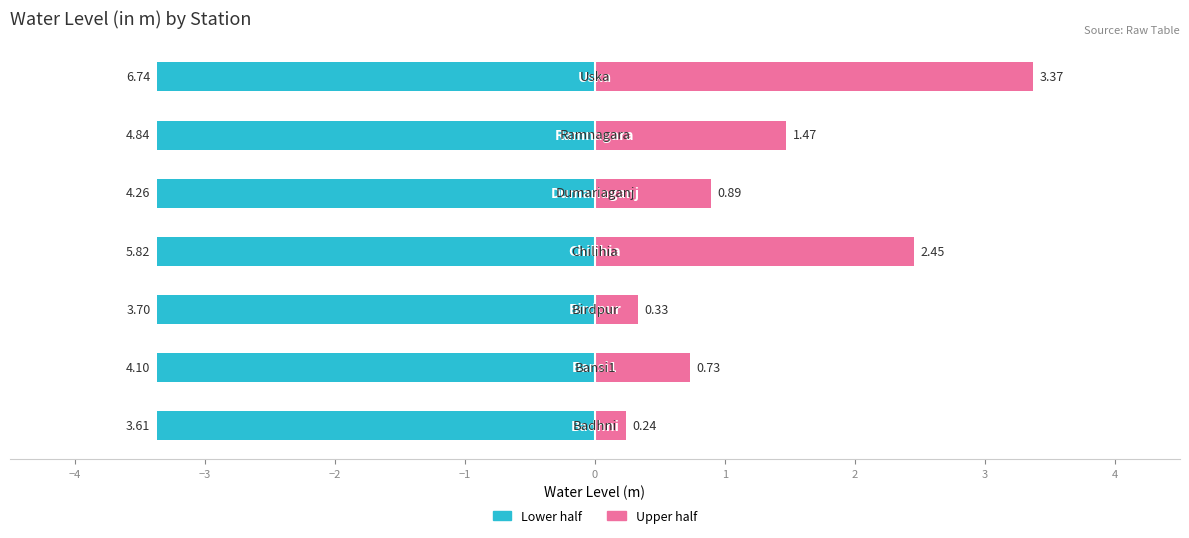

Rank the series by their maximum value, from highest to lowest.

water_level right half, water_level left half